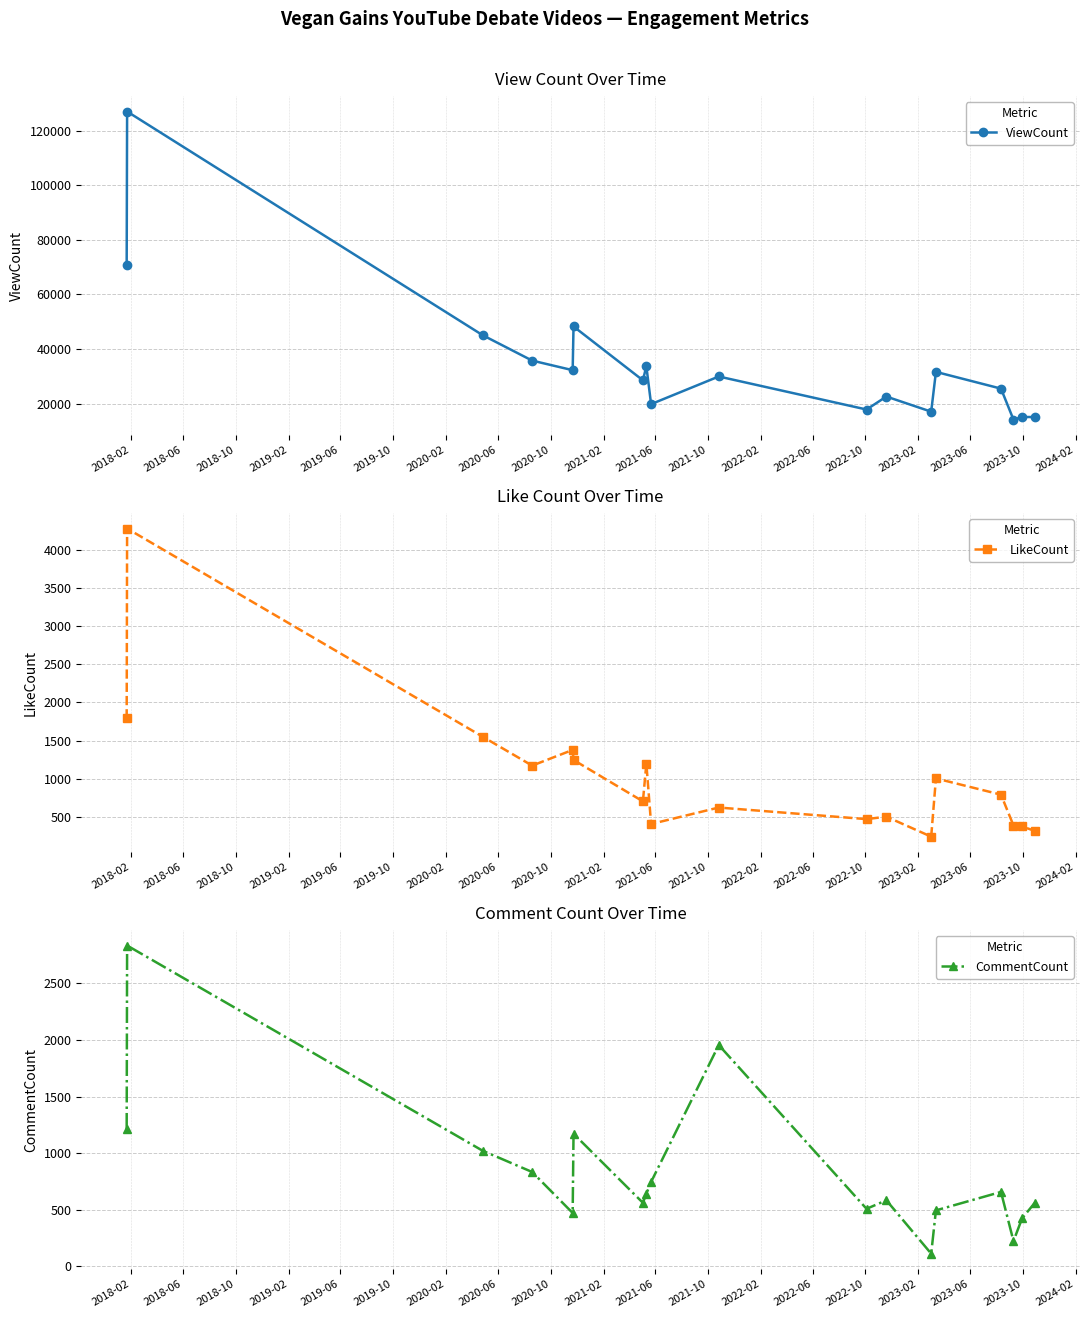

What are all the series names shown in the legend?

ViewCount, LikeCount, CommentCount